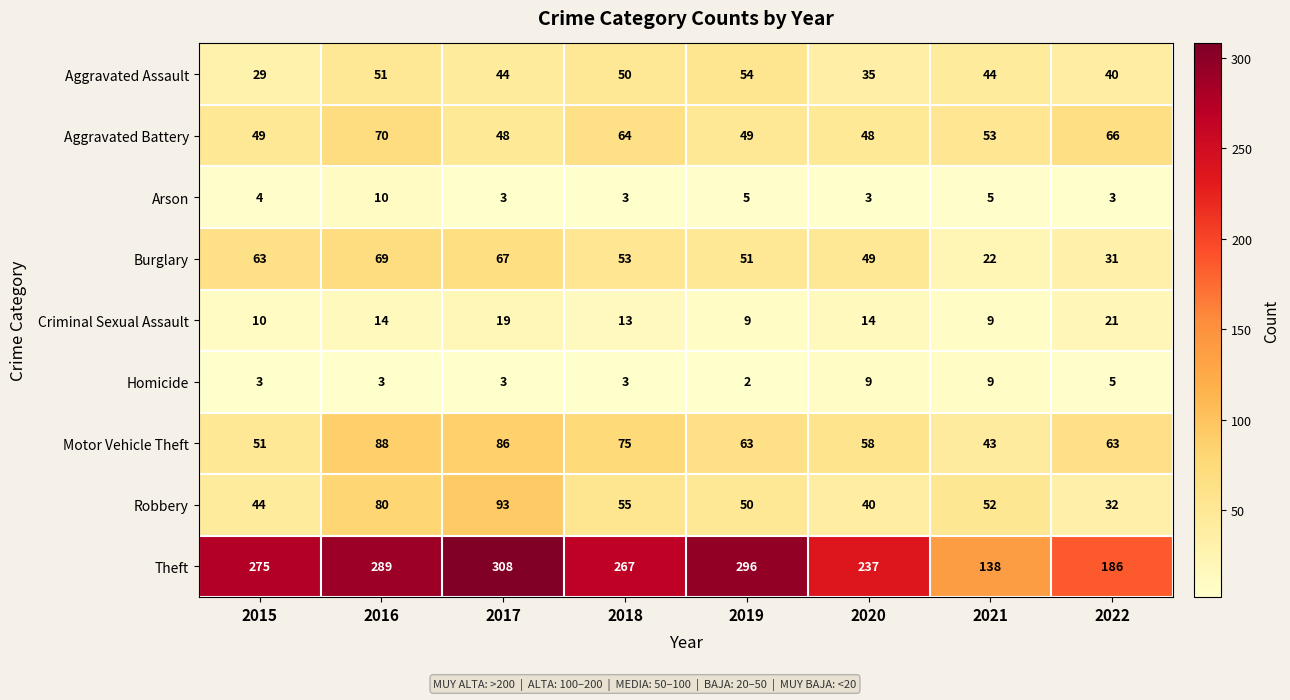

Count the number of categories in the chart.

8